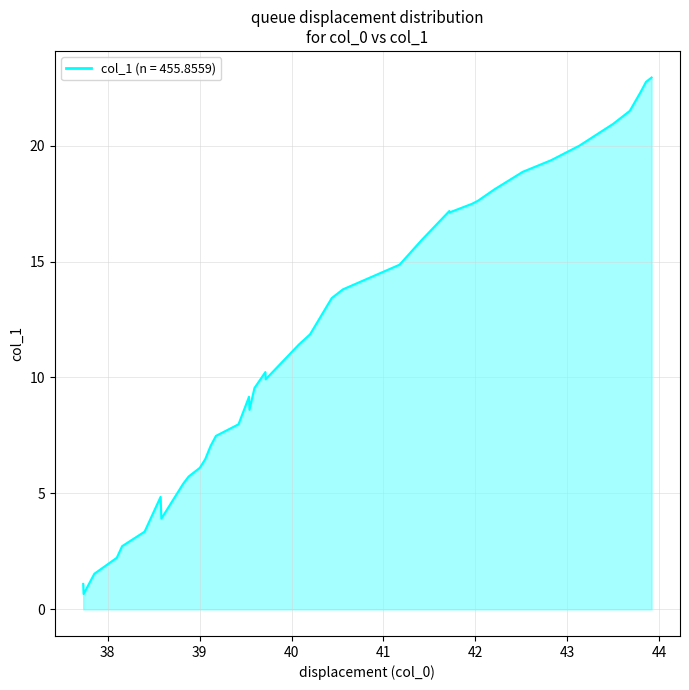

What is the maximum value shown in the chart?

22.9